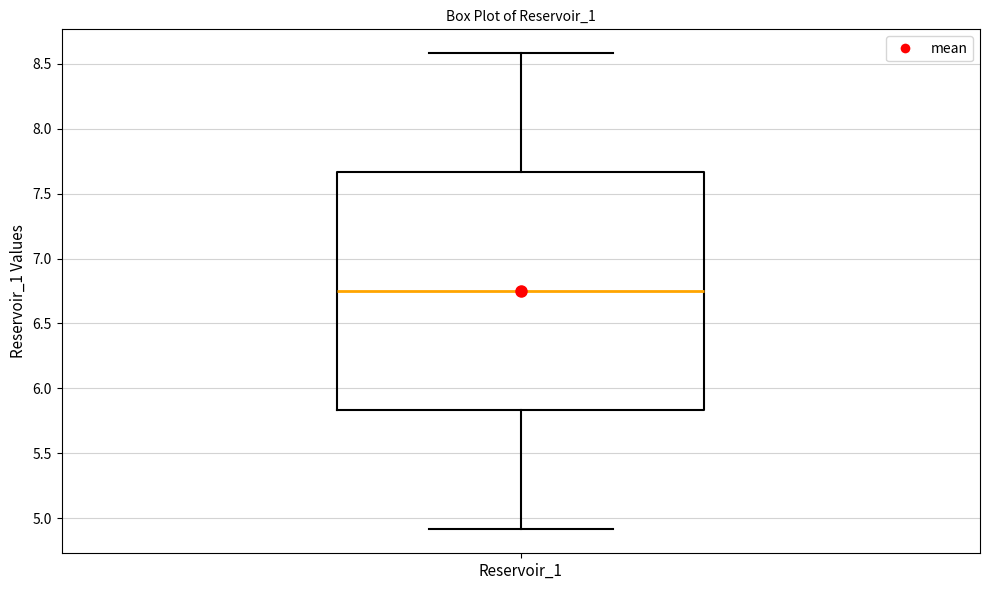

Transcribe this box plot: give where the median line is, the range the box spans, and where the two whiskers end, as read against the y-axis. The values are not printed on the chart, so give them approximately, as read against the axis.

median 6.75, box 5.85 to 7.65, whiskers 4.90 to 8.60